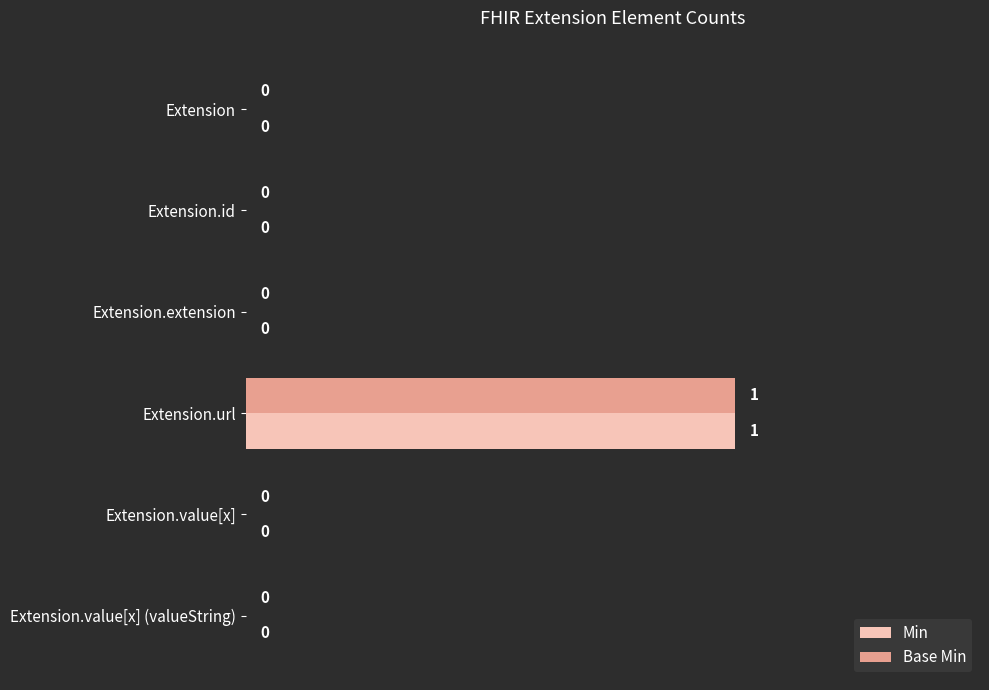

Which category has the highest value across all series?

Extension.url